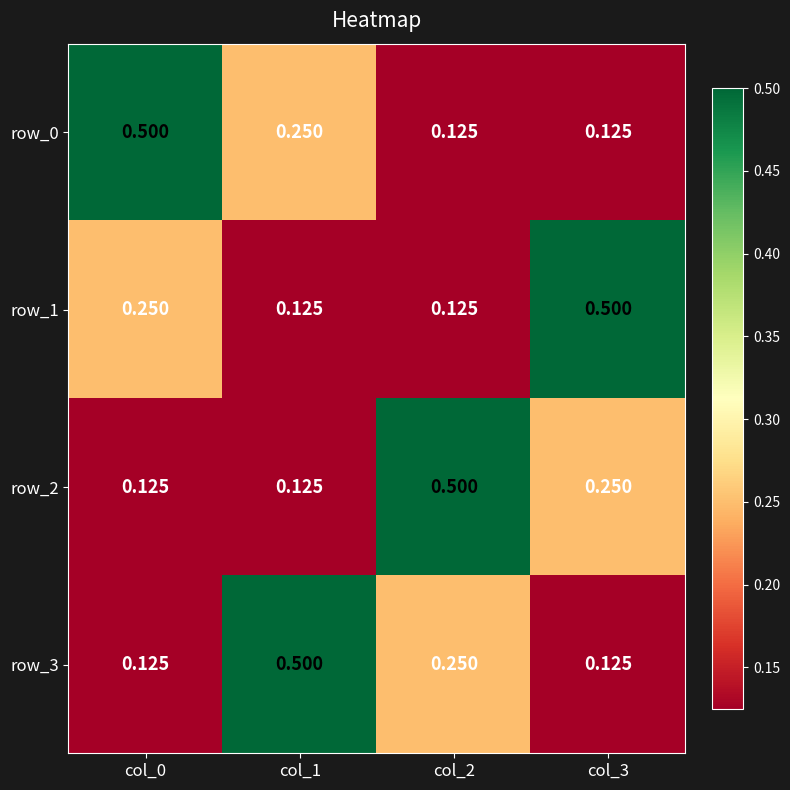

What is the maximum value shown in the chart?

0.5